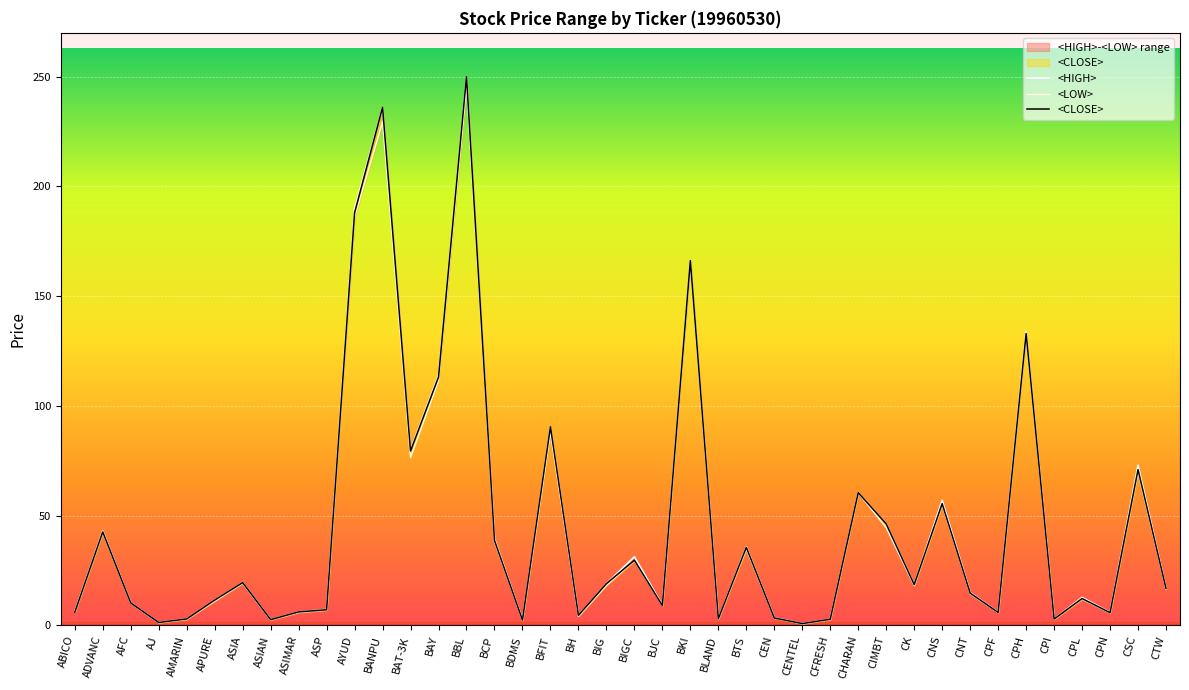

Rank the series at BLAND from highest to lowest value.

<HIGH>, <CLOSE>, <LOW>